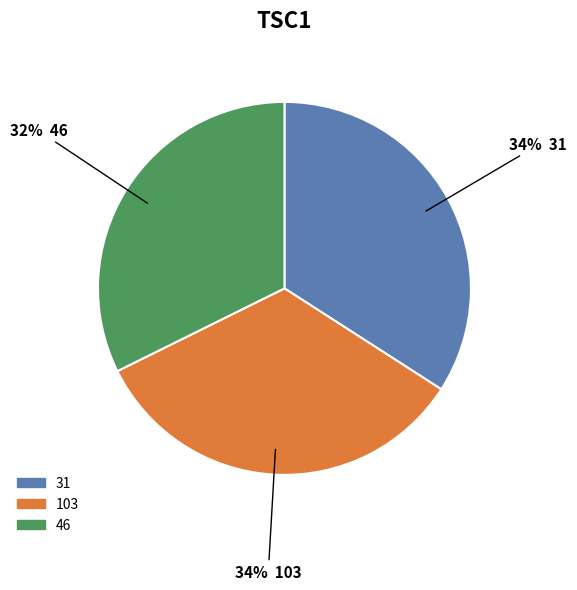

How many segments does this pie chart have?

3